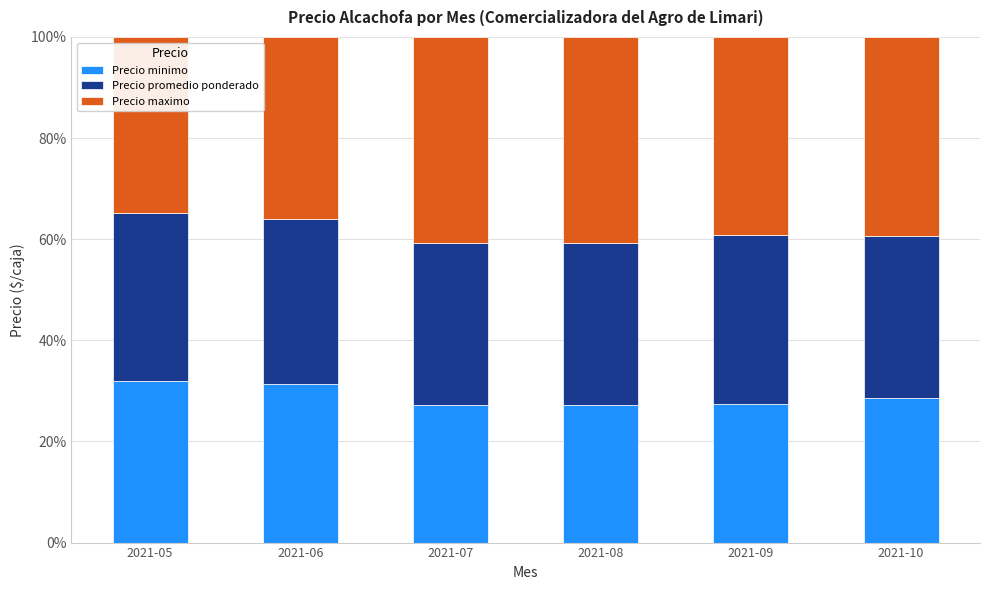

What are all the series names shown in the legend?

Precio minimo, Precio promedio ponderado, Precio maximo